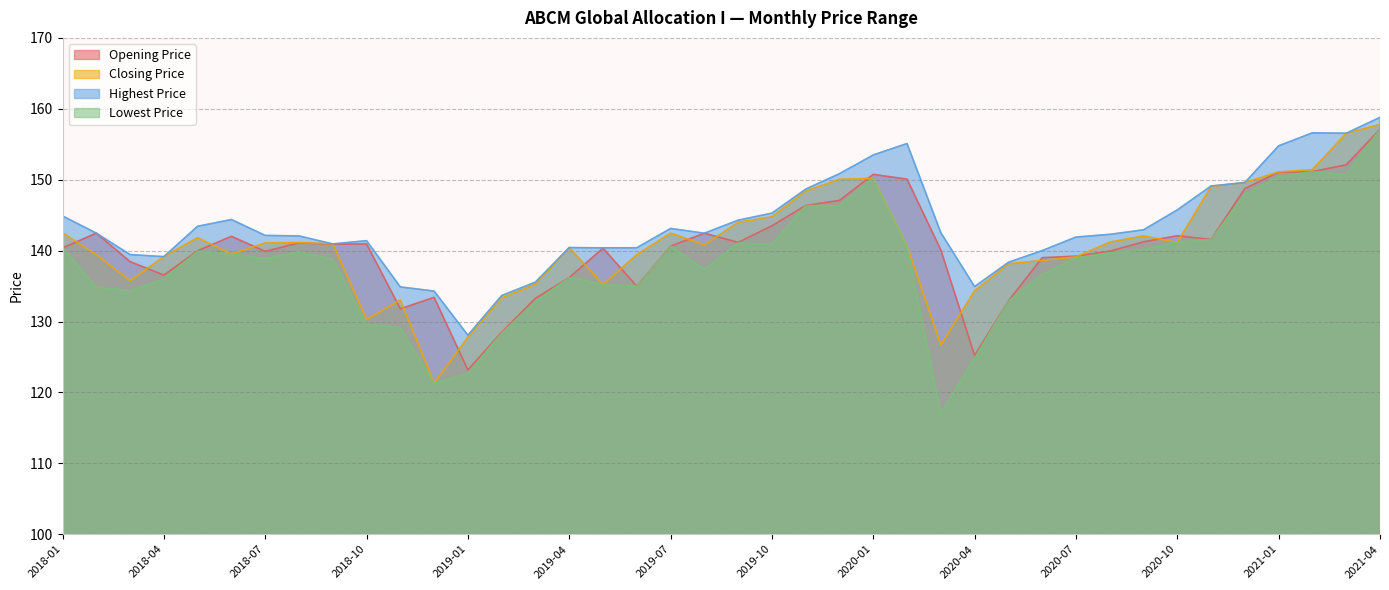

How many lines are shown in the chart?

4